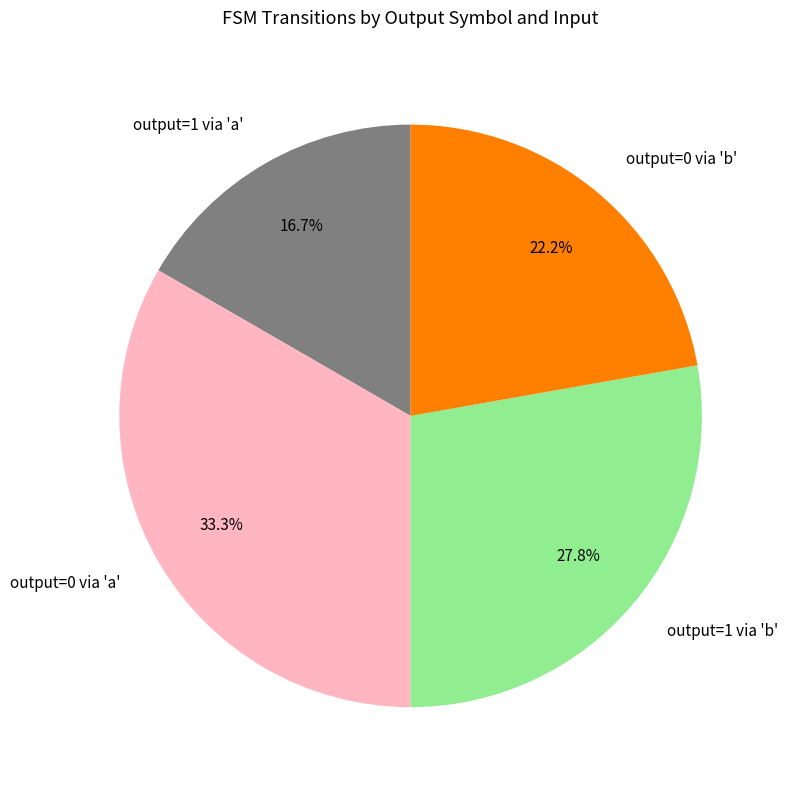

Is output=1 via 'a' the majority of the pie?

No